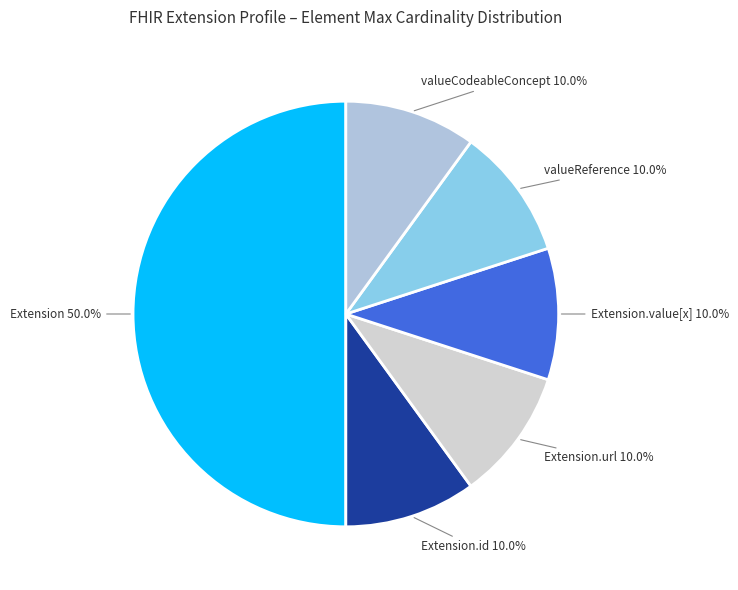

Is there a majority slice in this chart?

Yes